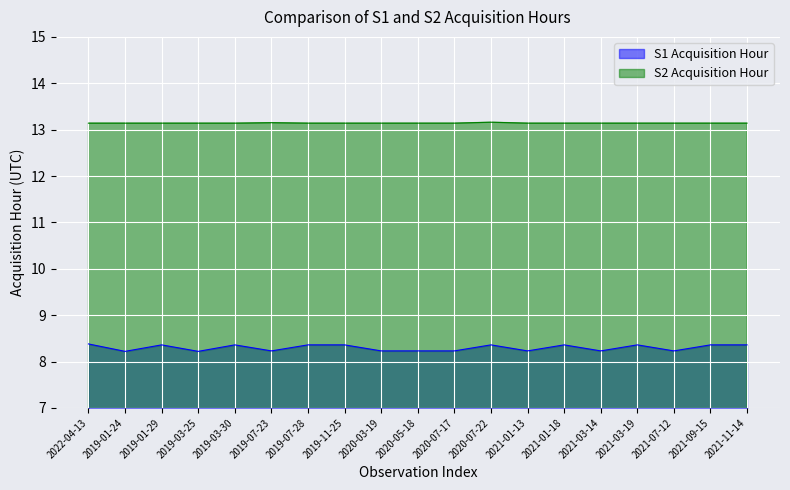

What is the minimum value shown in the chart?

8.2